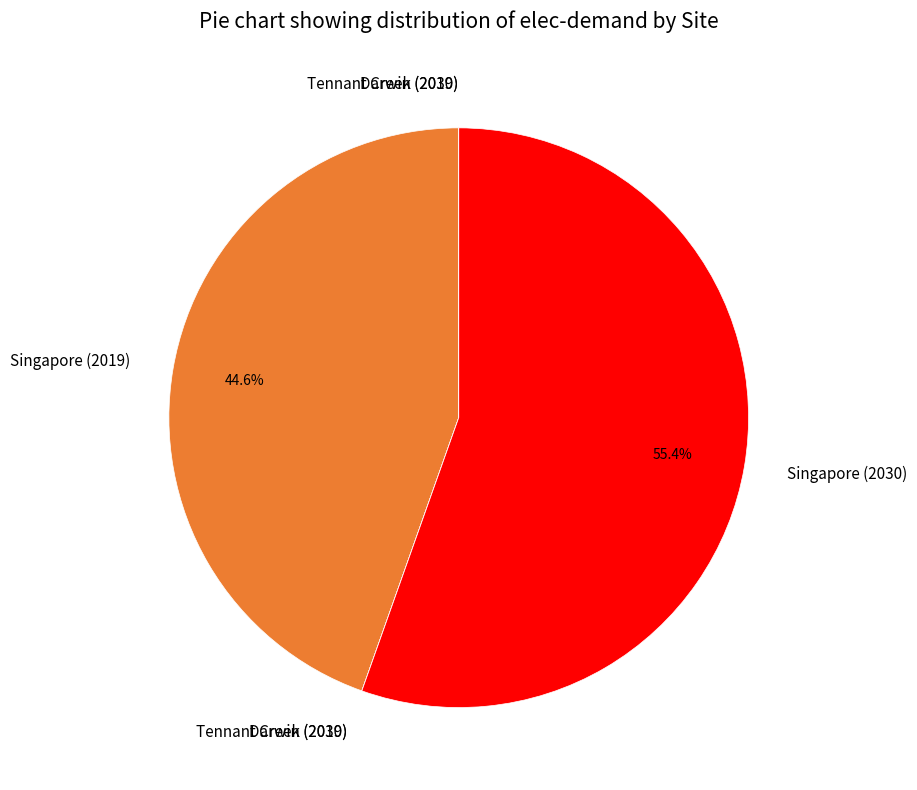

Is there a majority slice in this chart?

Yes